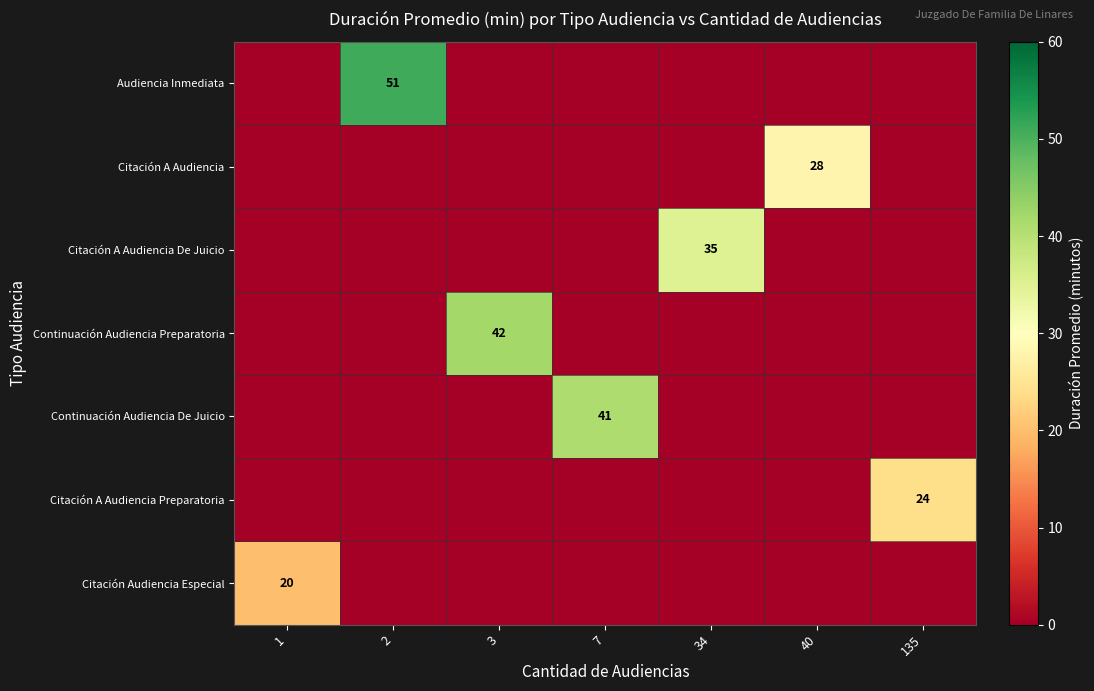

What is the sum of all Citación A Audiencia De Juicio values?

35